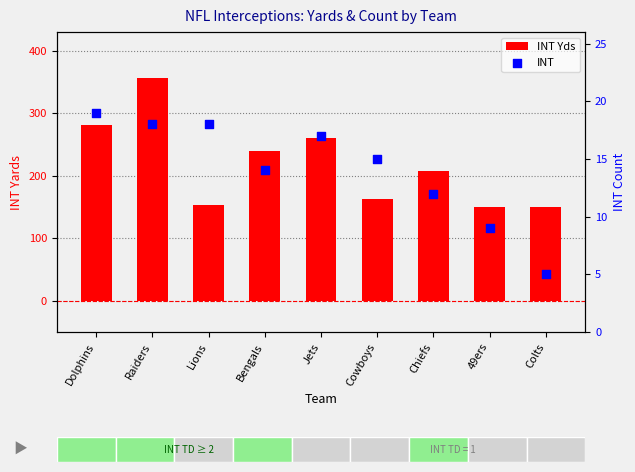

Which series reaches the minimum Y coordinate?

INT